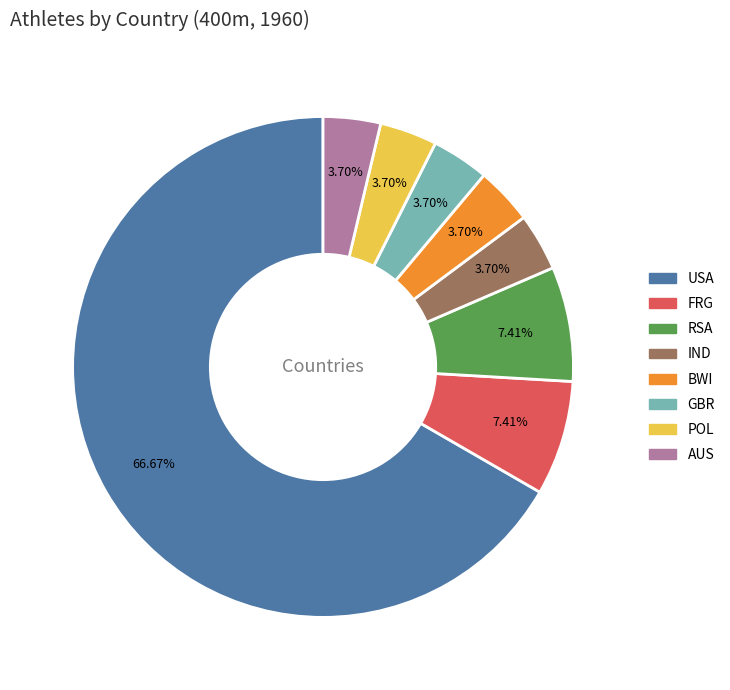

Approximately how many times larger is the value at IND compared to POL?

1.0